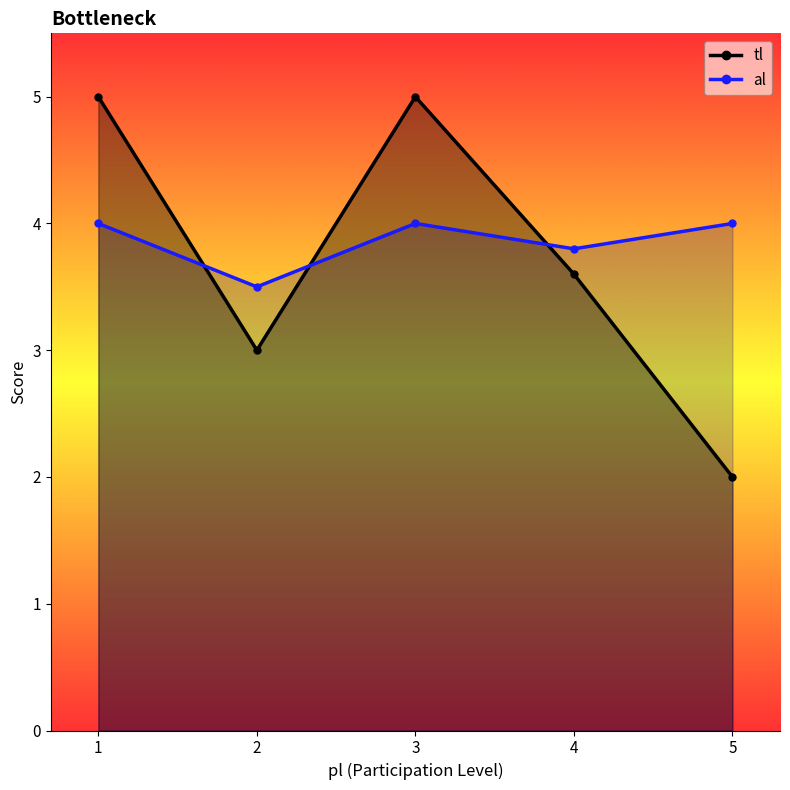

List the series in order of their peak value, lowest first.

al, tl